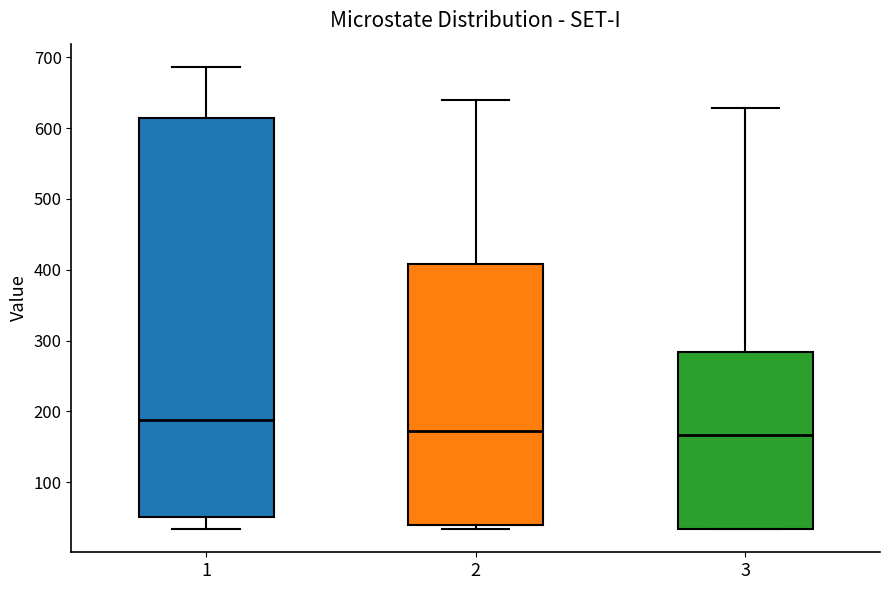

Which box has the highest median line?

1